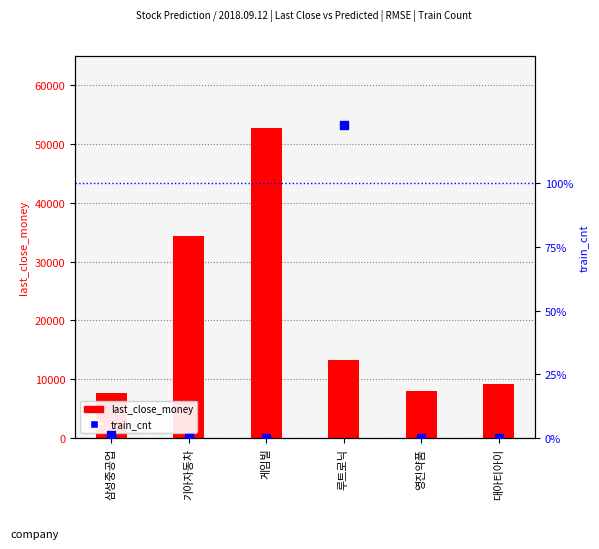

What are all the series names shown in the legend?

last_close_money, train_cnt